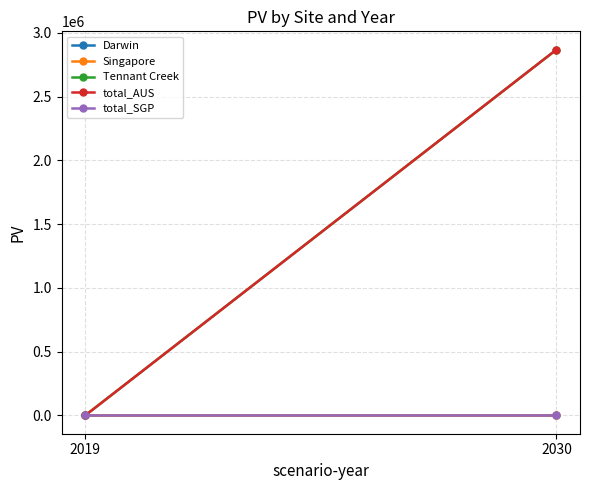

Which series changed the most between 2019 and 2030?

Tennant Creek